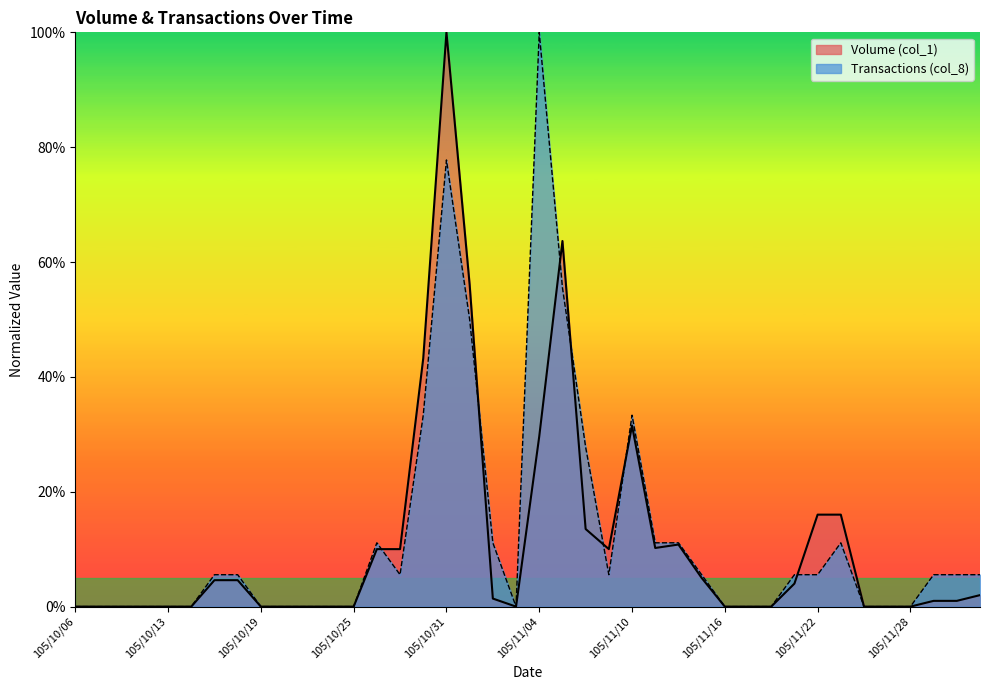

Which label corresponds to the largest value in the chart?

105/10/31